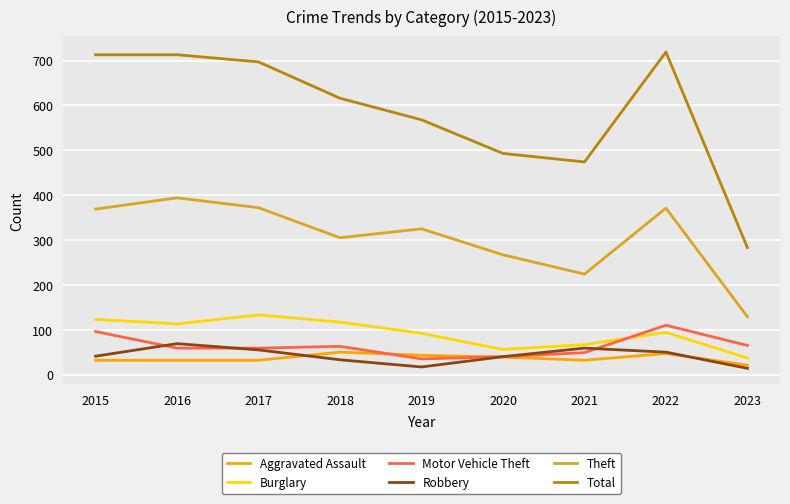

Which series has the largest total across all categories?

Total